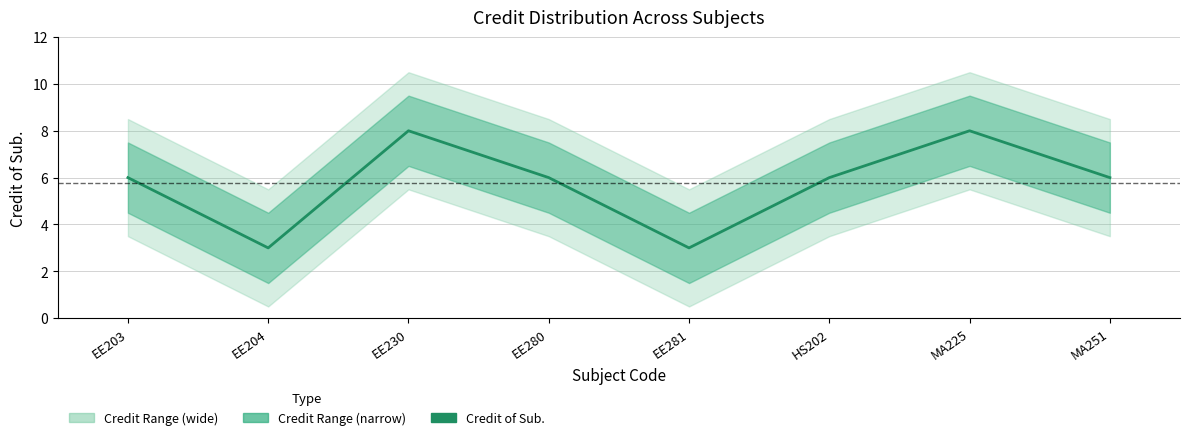

Rank the categories by value from lowest to highest.

EE204, EE281, EE203, EE280, HS202, MA251, EE230, MA225